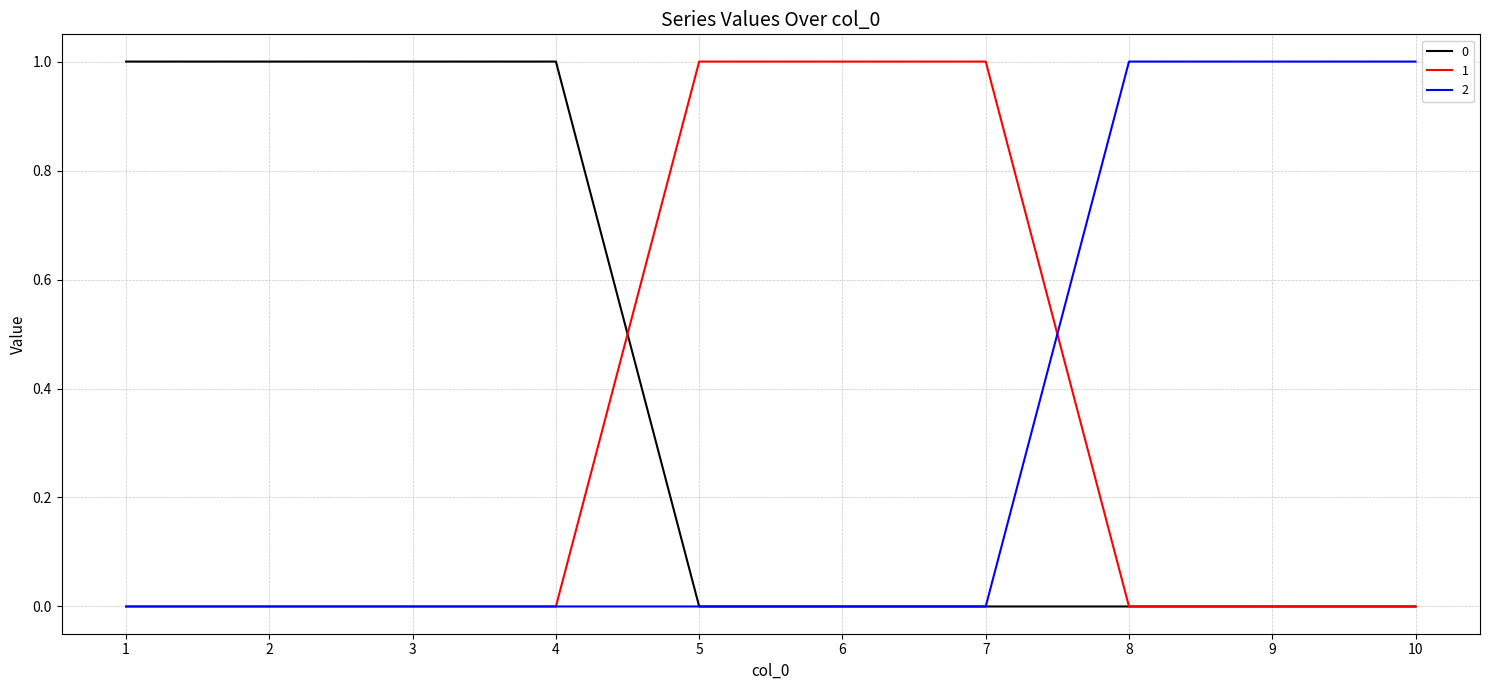

True or false: 1 has a value of 0 at 3.

True